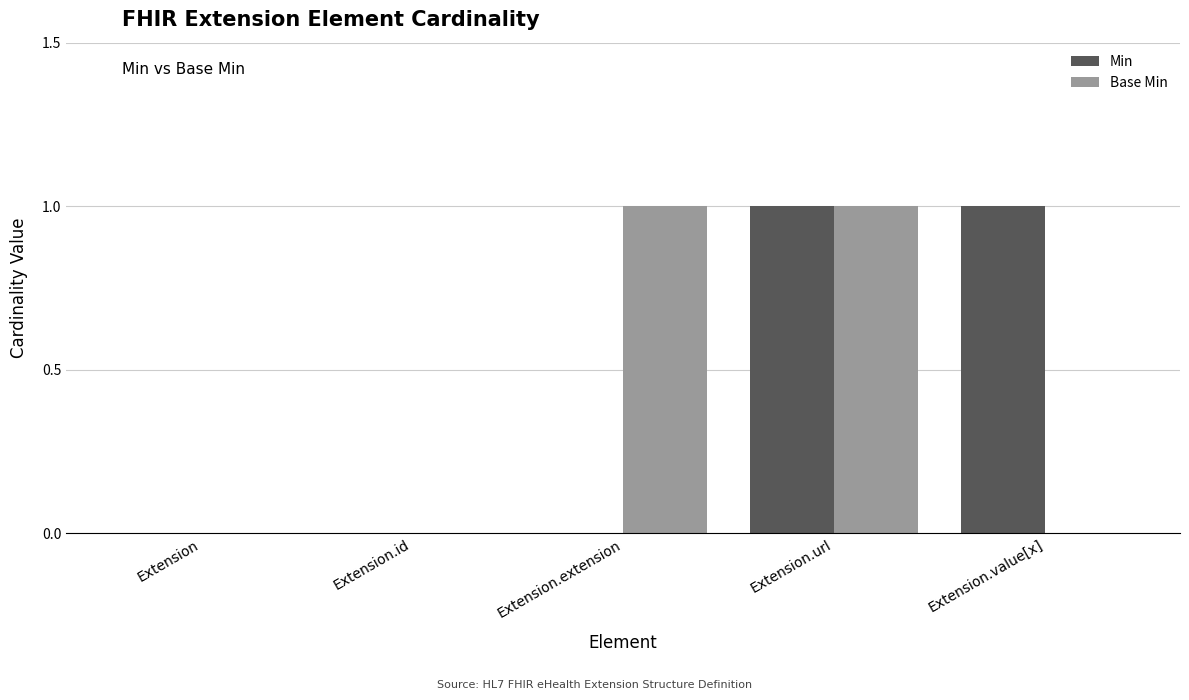

What is the sum of all Base Min values?

2